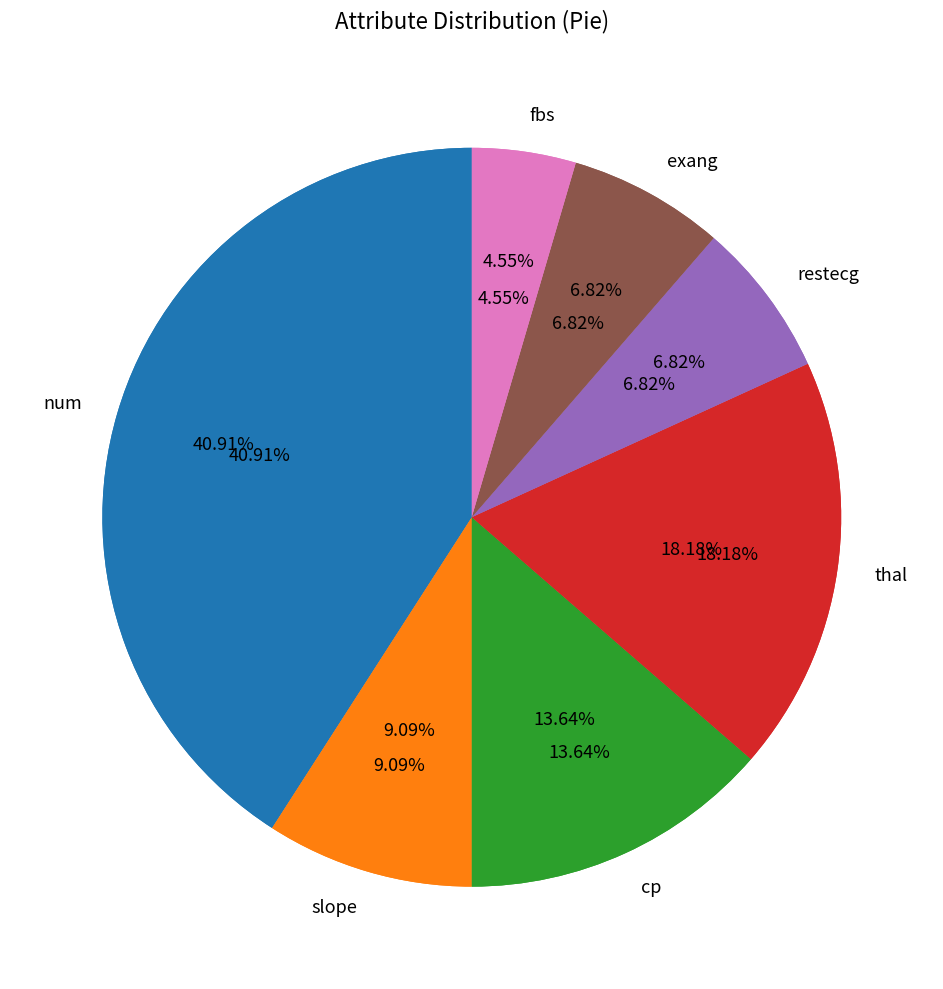

Combined, do slope and exang account for over 50%?

No